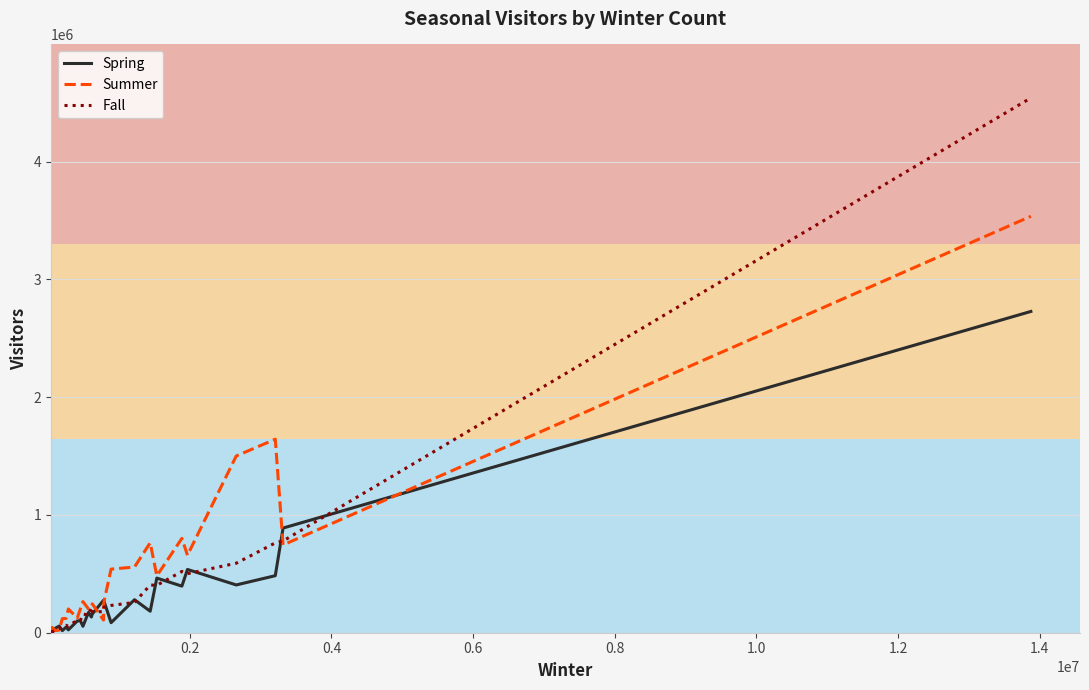

How many series are shown in this chart?

3